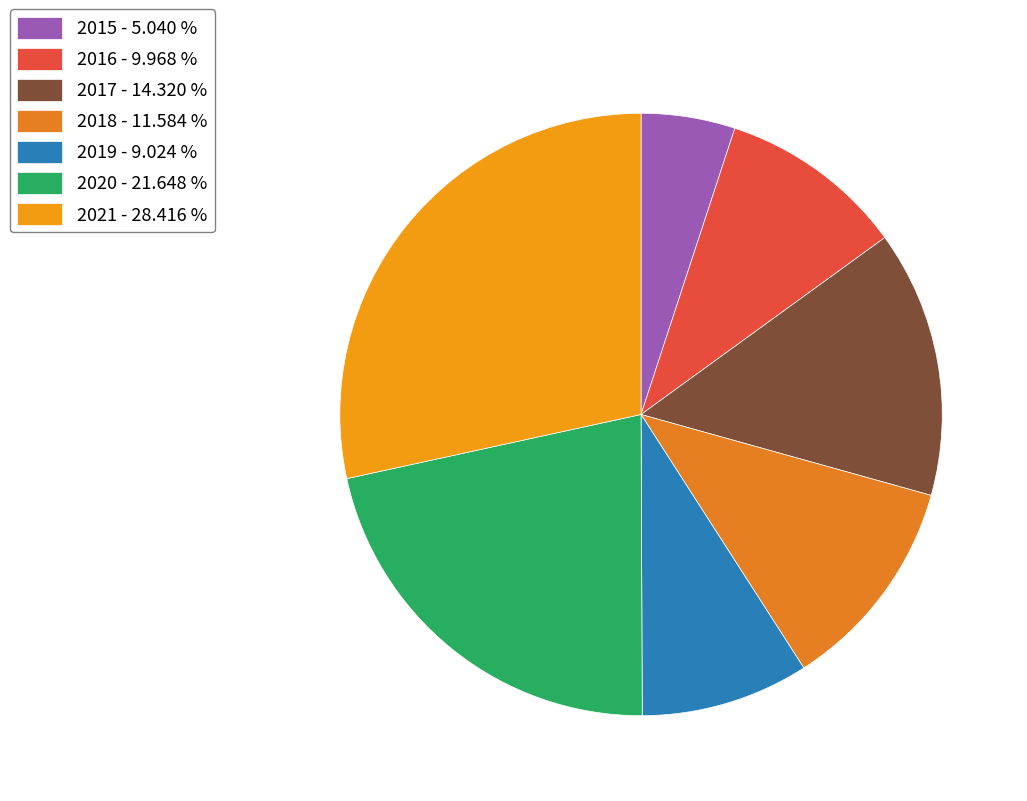

What percentage is the 2017 slice, to the nearest percent?

14%